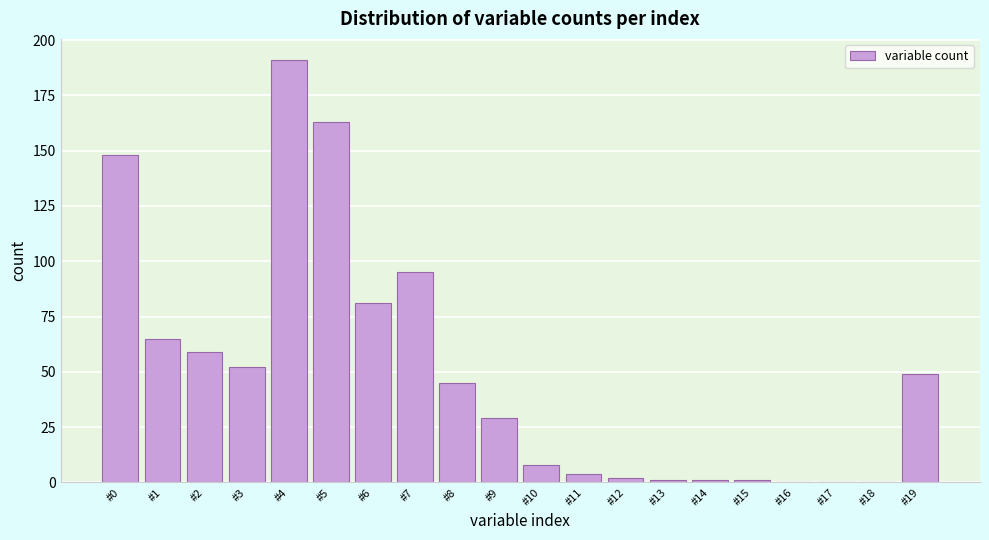

Reading right to left, transcribe all the data shown in this chart.

#19=49	#18=0	#17=0	#16=0	#15=1	#14=1	#13=1	#12=2	#11=4	#10=8	#9=29	#8=45	#7=95	#6=81	#5=163	#4=191	#3=52	#2=59	#1=65	#0=148